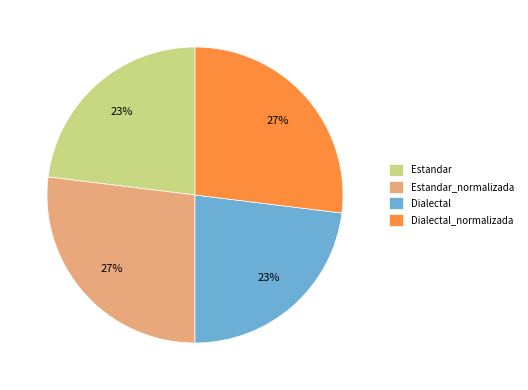

To the nearest percent, what portion does Dialectal_normalizada represent?

27%